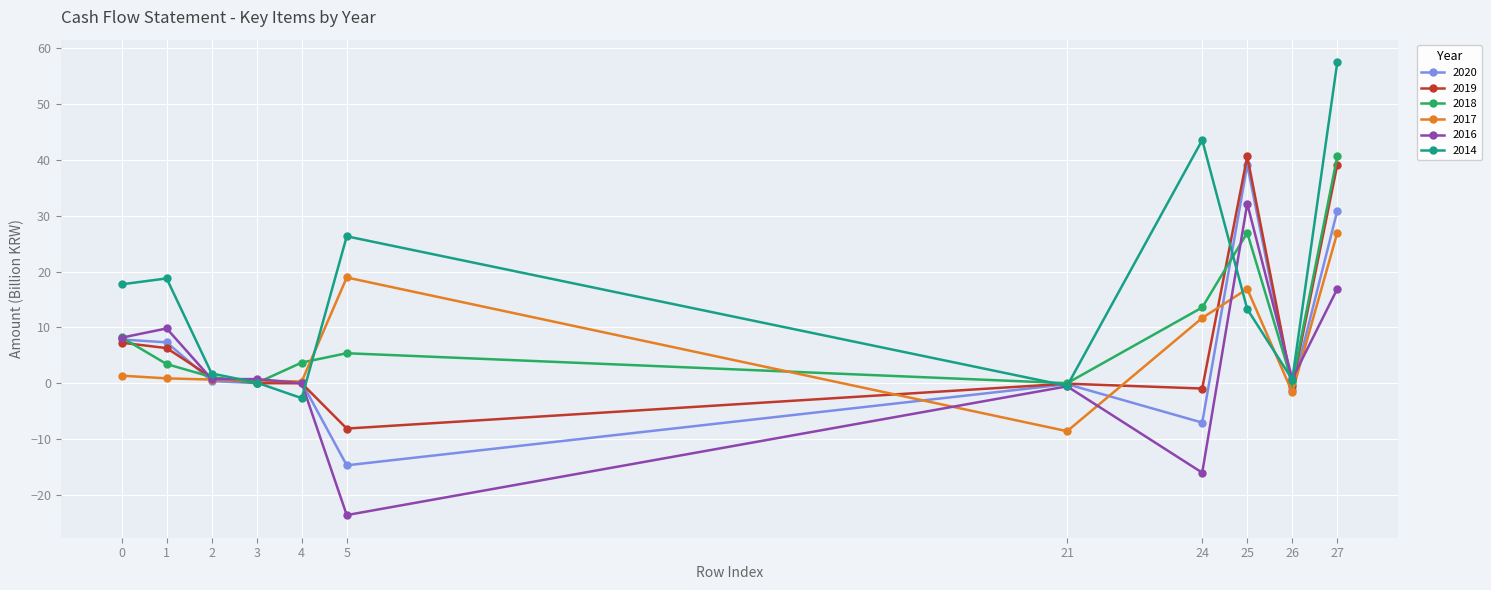

Which series has the largest range (max minus min)?

2014